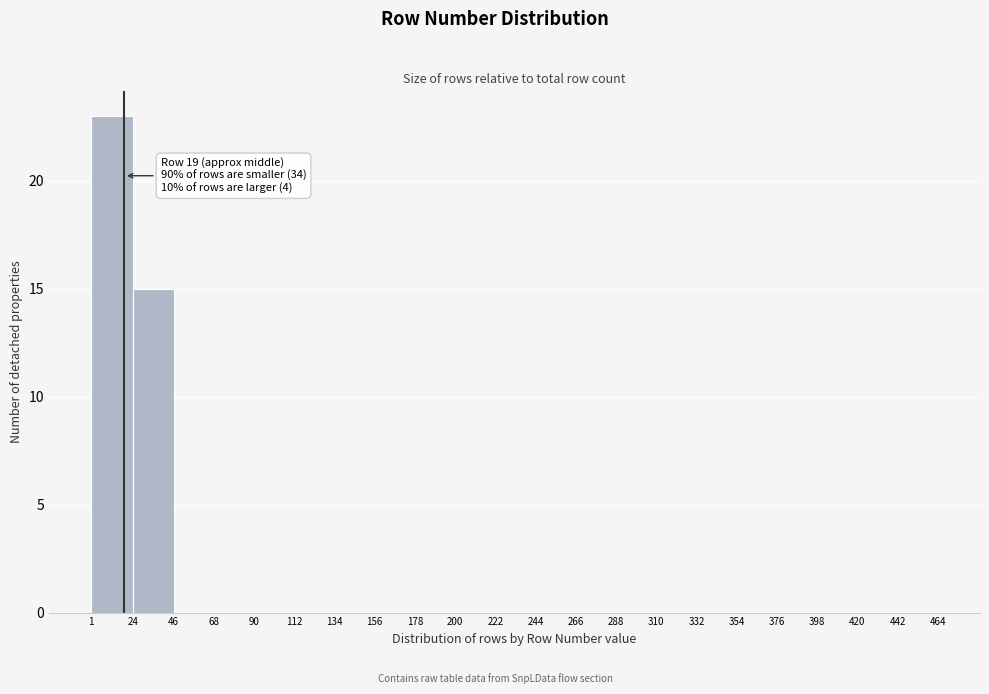

Which range on the x-axis has the tallest bar?

1 to 24